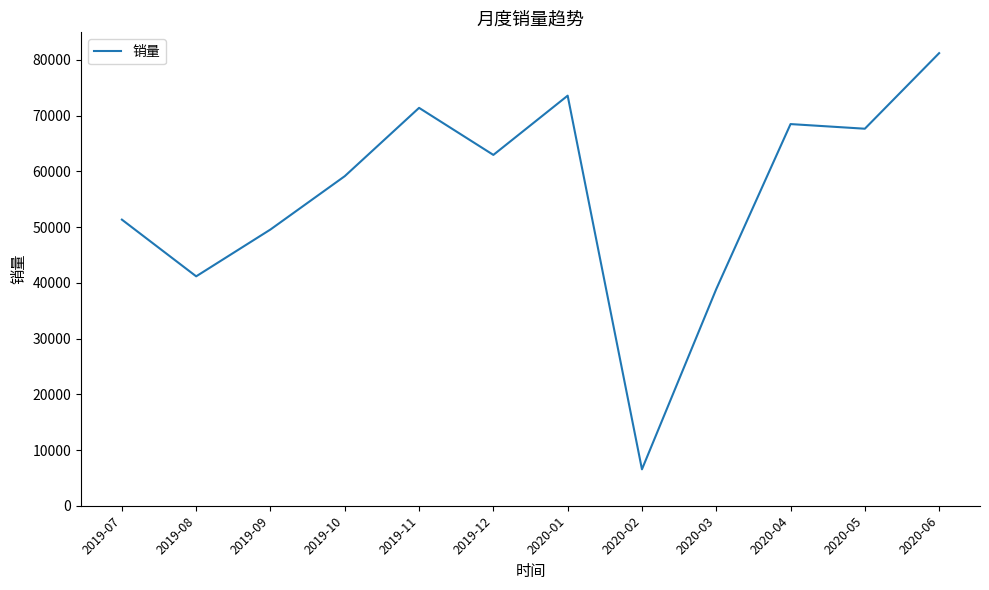

Approximately how many times larger is the value at 2020-01 compared to 2019-11?

1.0